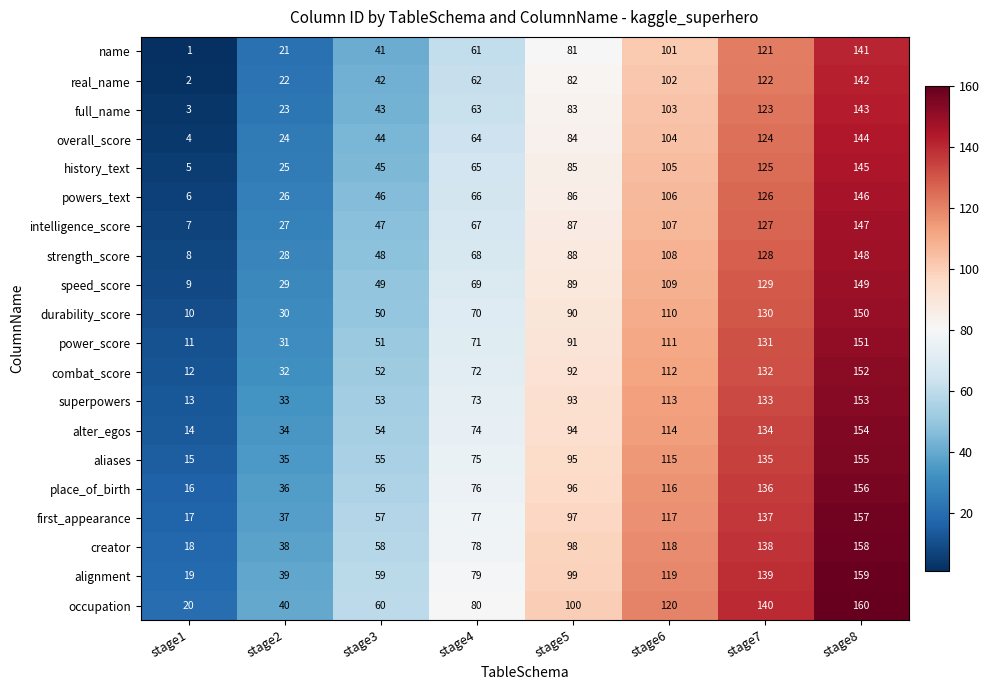

At which category does the chart reach its peak across all series?

stage8